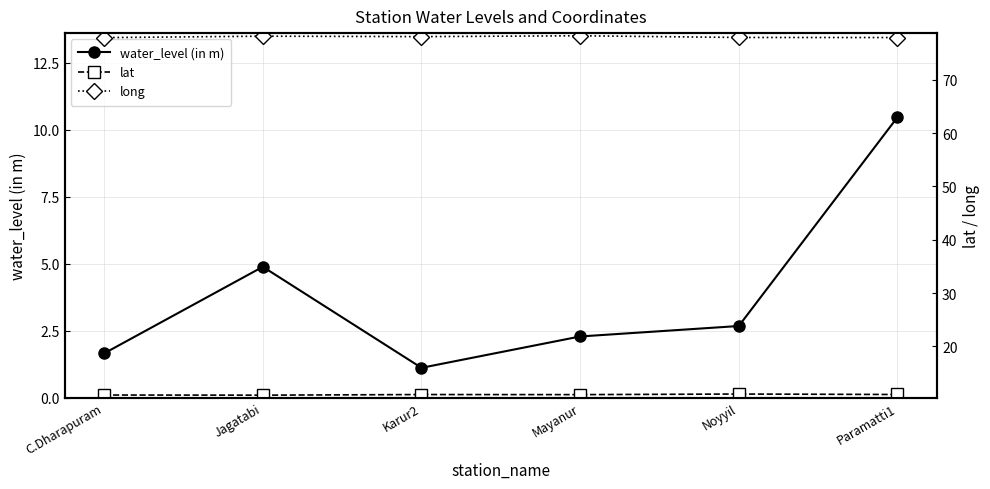

Count the number of data series in this chart.

3